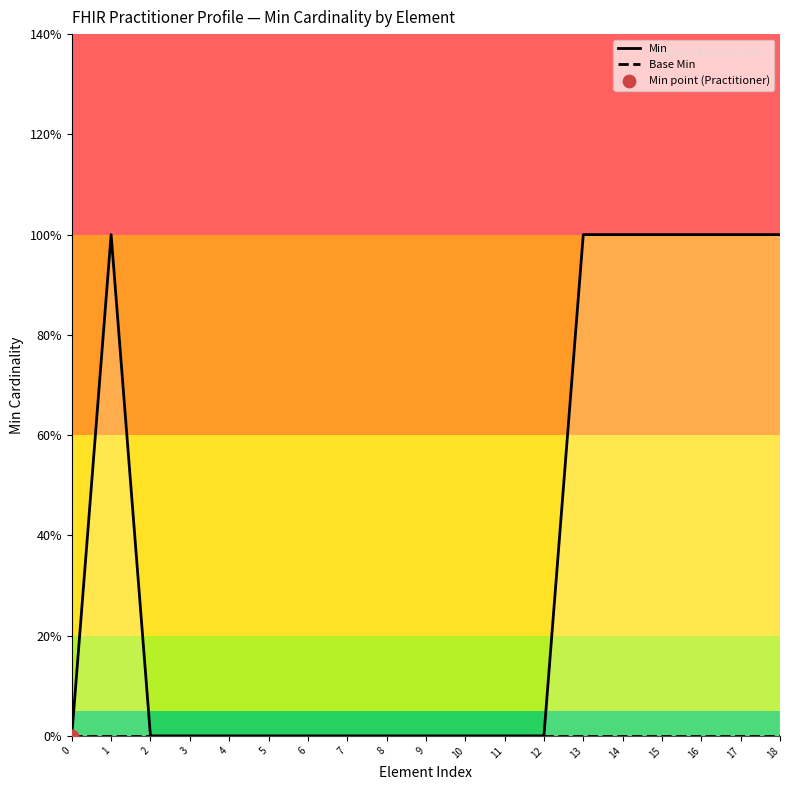

Which series contains the highest Y value?

Min